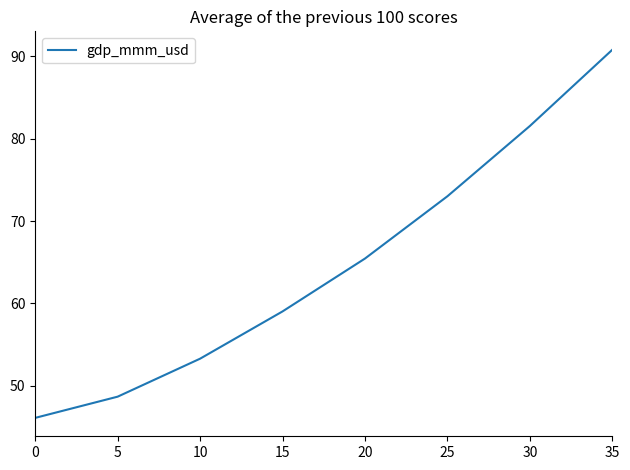

What is the greatest value displayed?

90.8